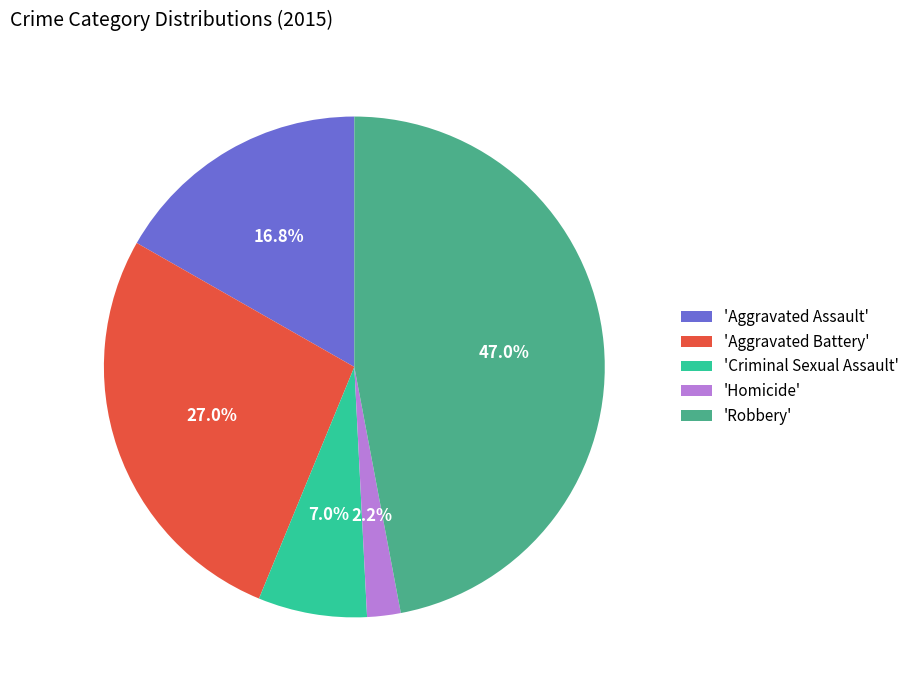

To the nearest percent, what is the difference between the largest and smallest slice percentages?

45%